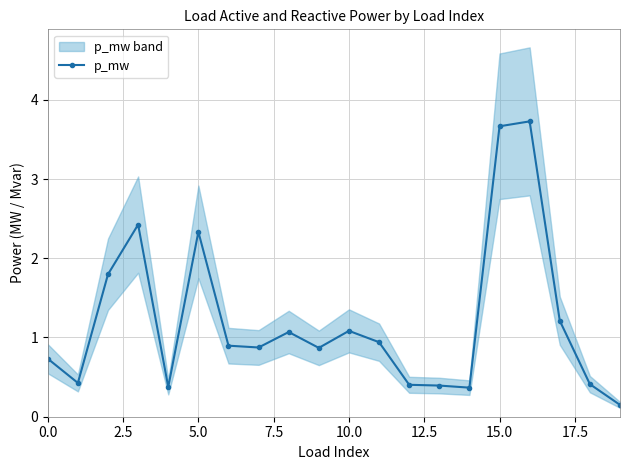

The chart shows a value of 0.9 at 11. True or false?

True